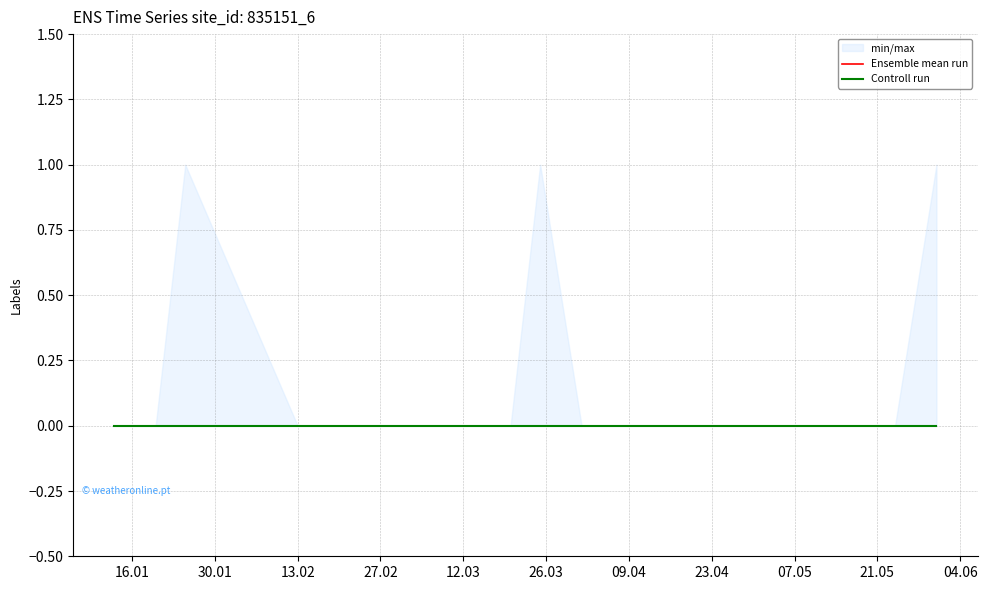

Between 2024-01-13 and 2024-03-25, which is larger?

2024-03-25